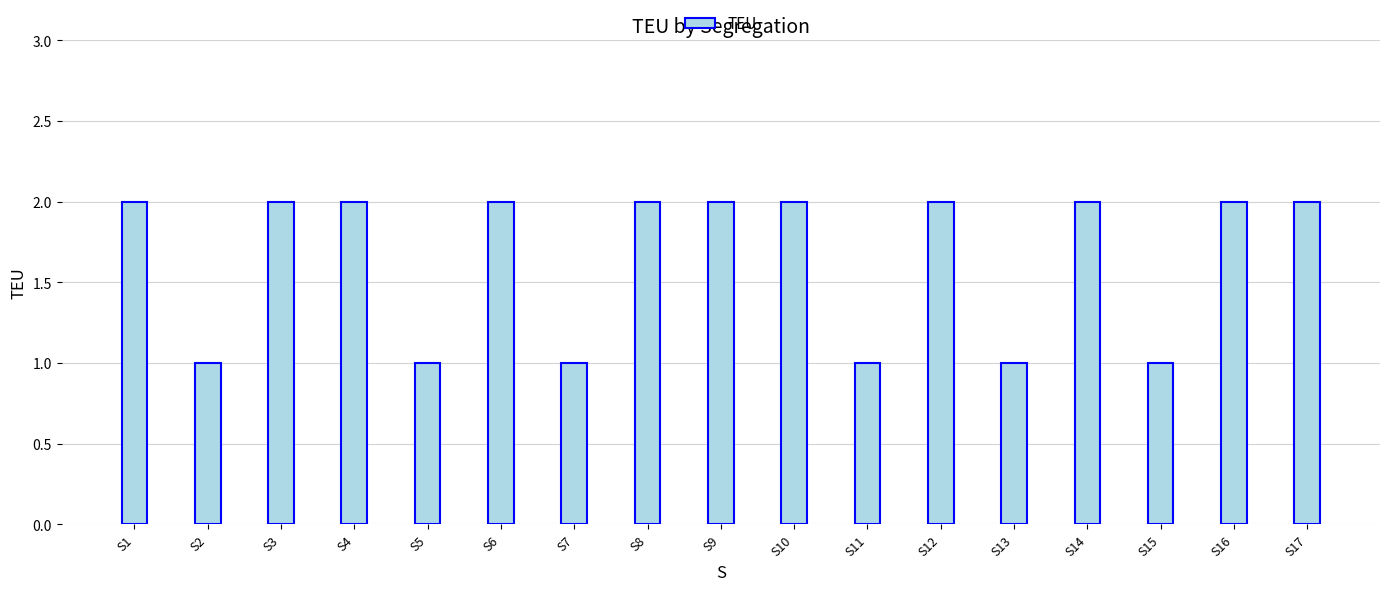

What is the change in value from S2 to S3?

+1